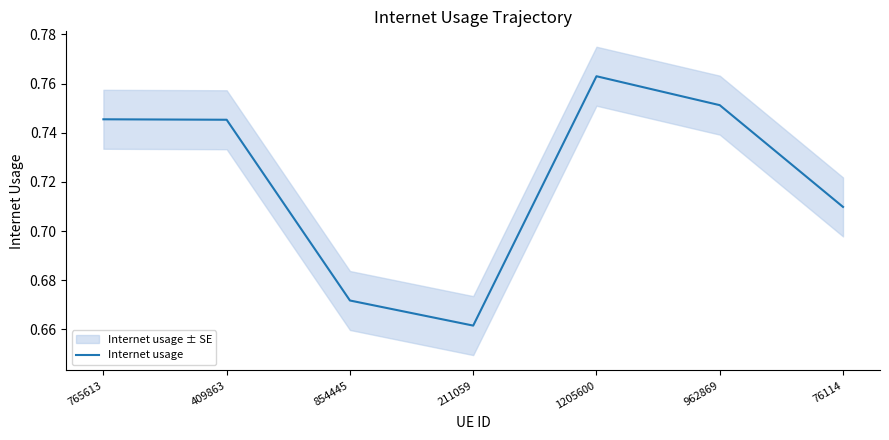

What is the approximate value at 1205600?

0.8